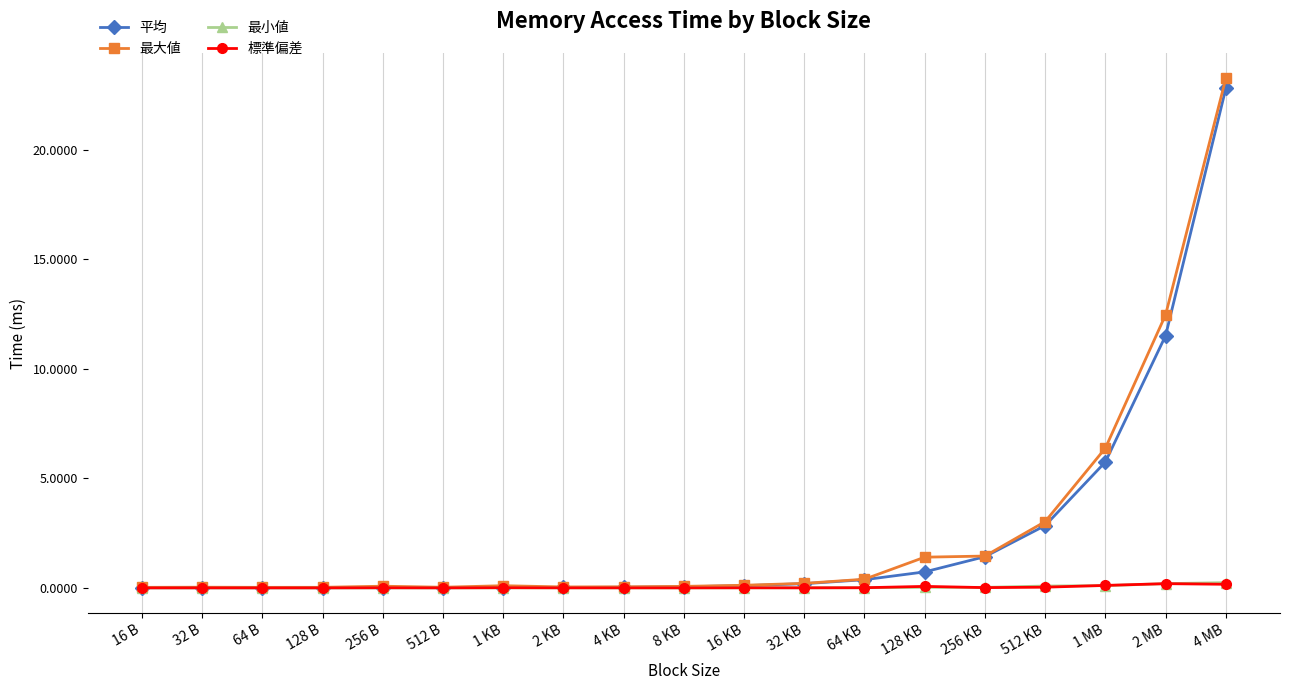

What is the sum of all 最小値 values?

0.7